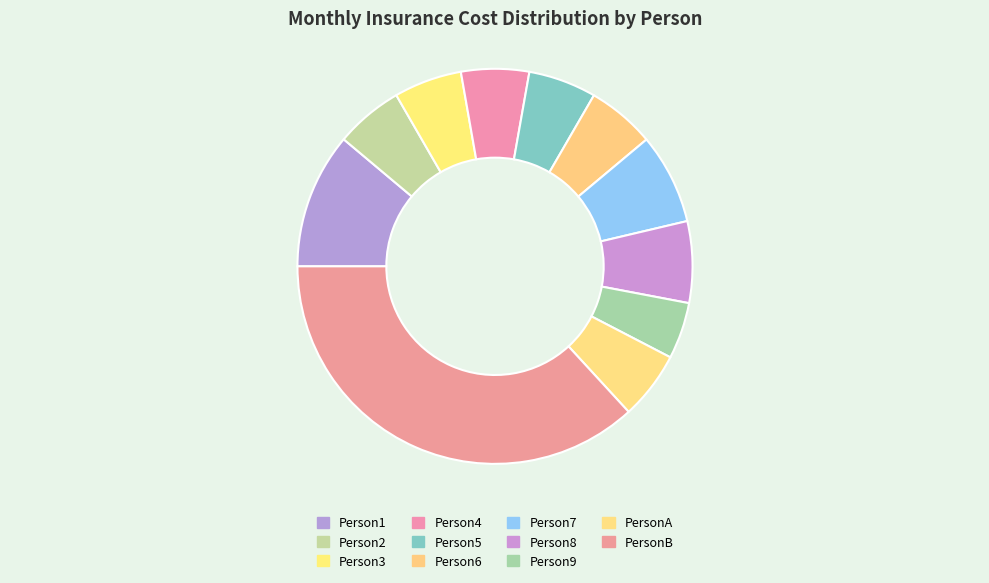

Is there a majority slice in this chart?

No